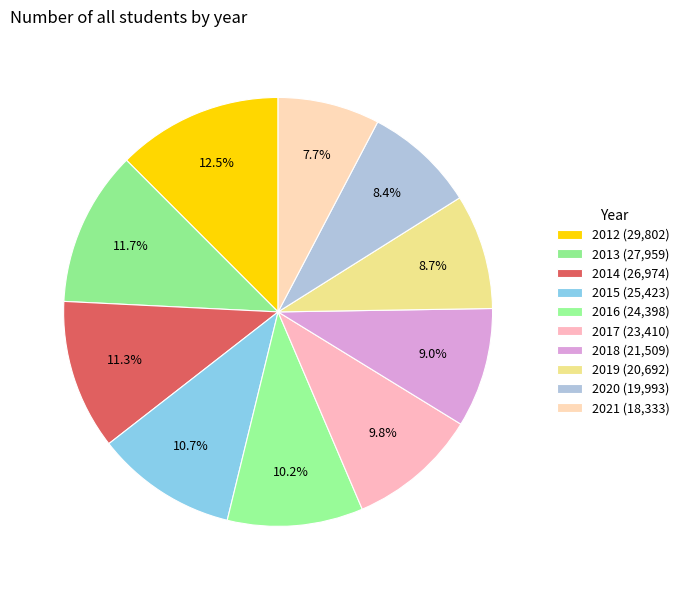

What is the total percentage of 2015 and 2020?

19.0%